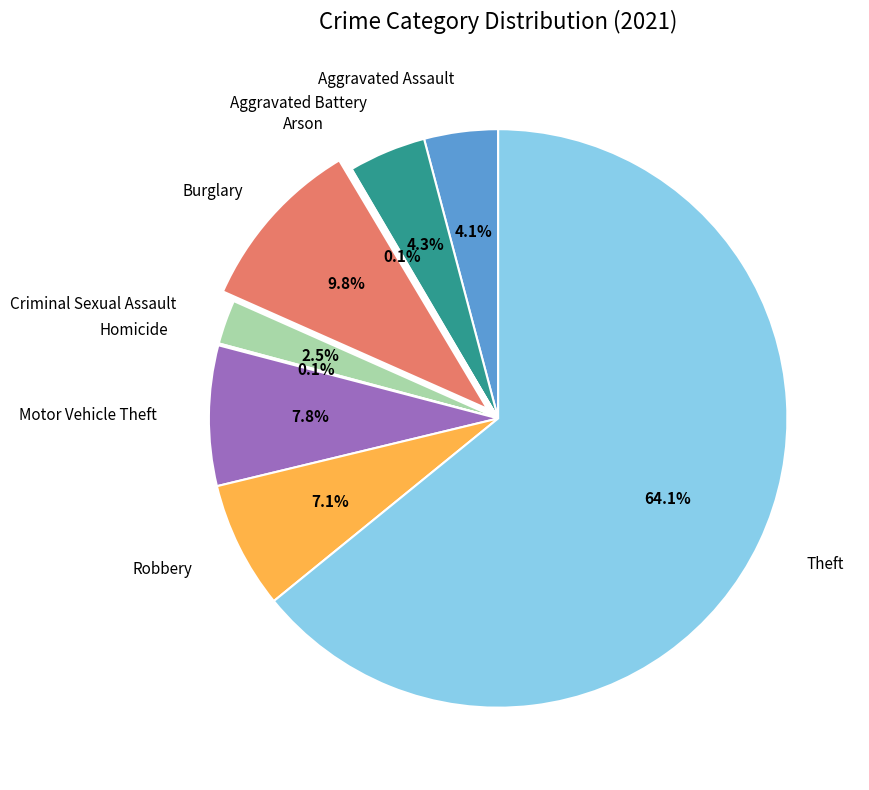

The Motor Vehicle Theft slice represents 8% of the pie. True or false?

True